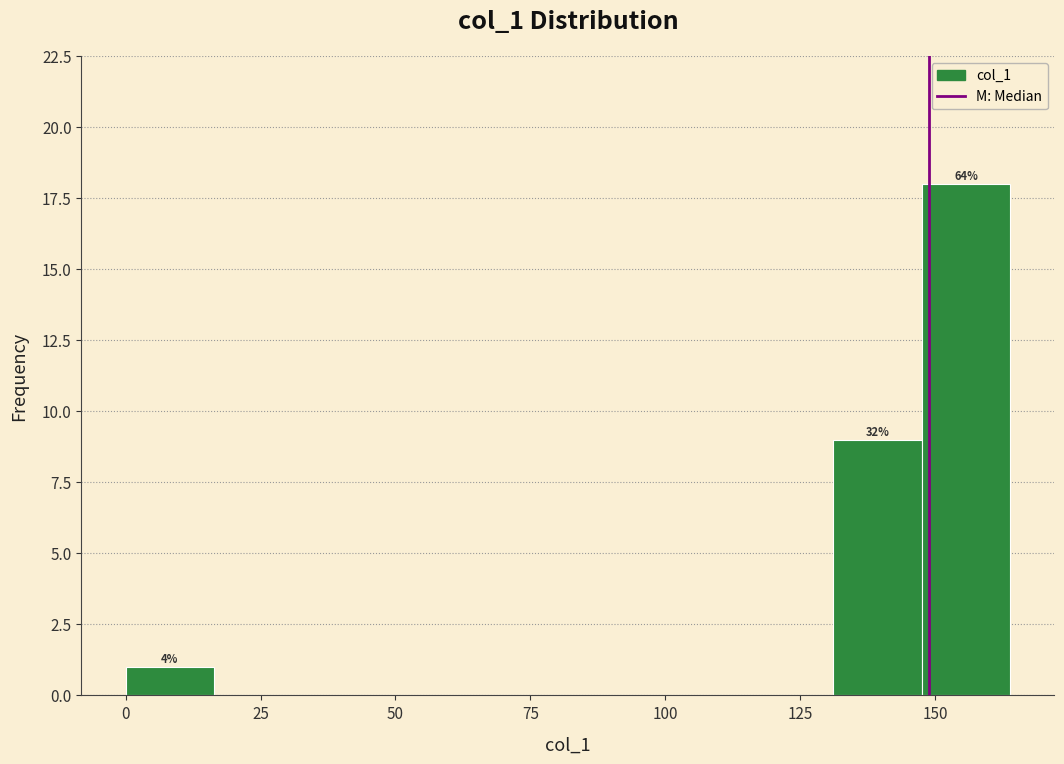

Around what value on the x-axis is the tallest bar? Give the approximate position of its centre, as read against the axis.

155